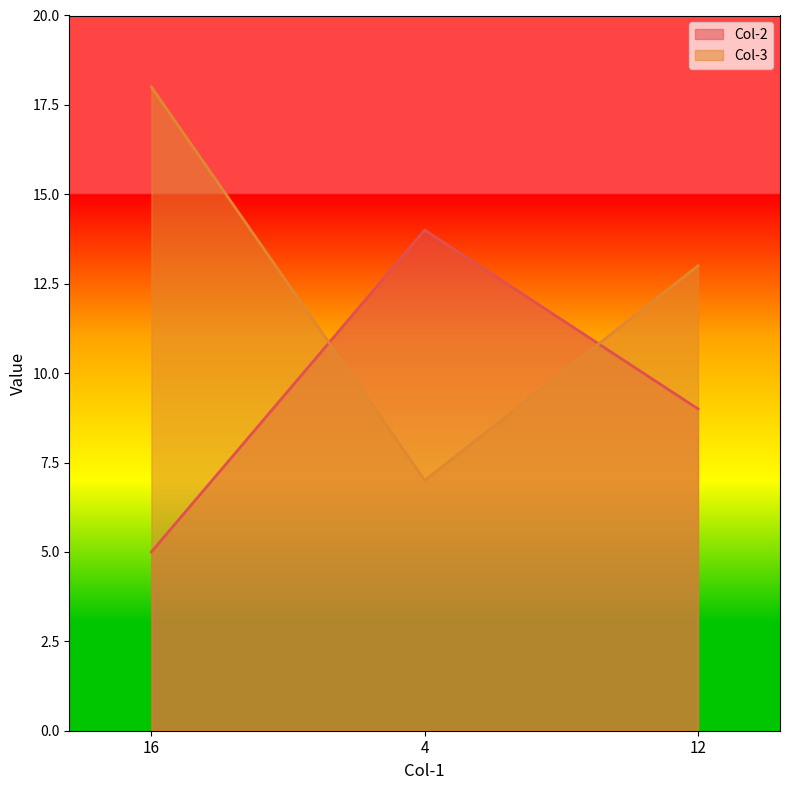

Is the value of Col-2 at 16 greater than the value of Col-3 at 16?

No